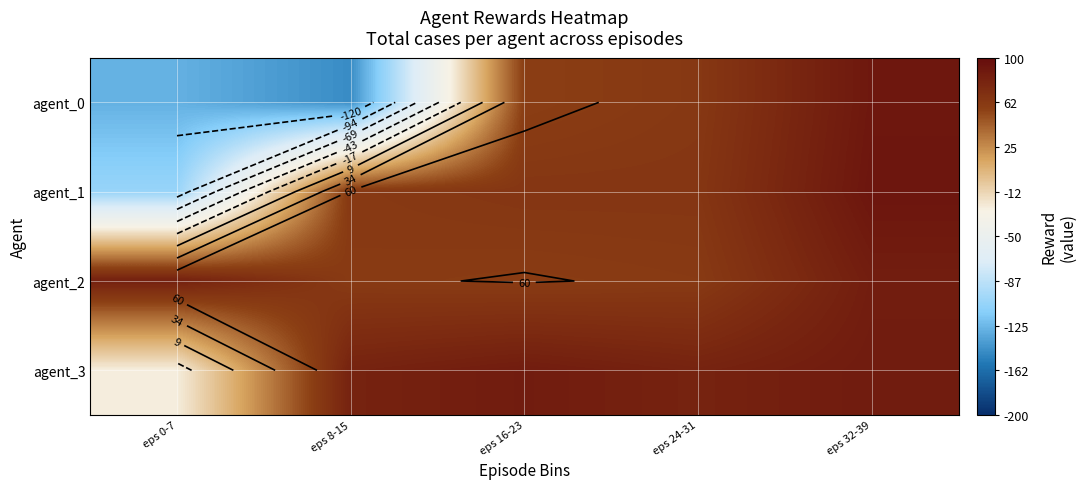

Is the value of agent_0 at eps 32-39 greater than the value of agent_1 at eps 32-39?

No